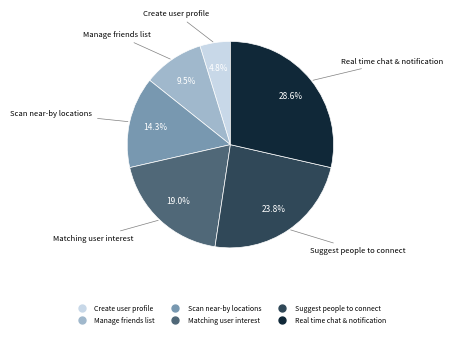

What percentage is the Suggest people to connect slice, to the nearest percent?

24%